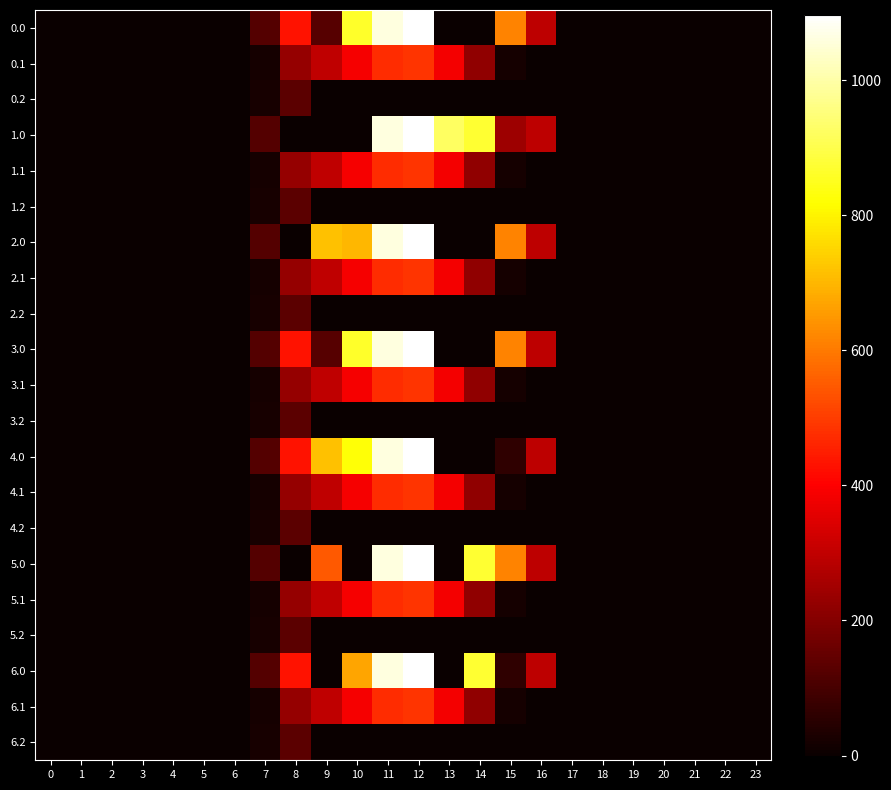

How many data points does each series have?

24